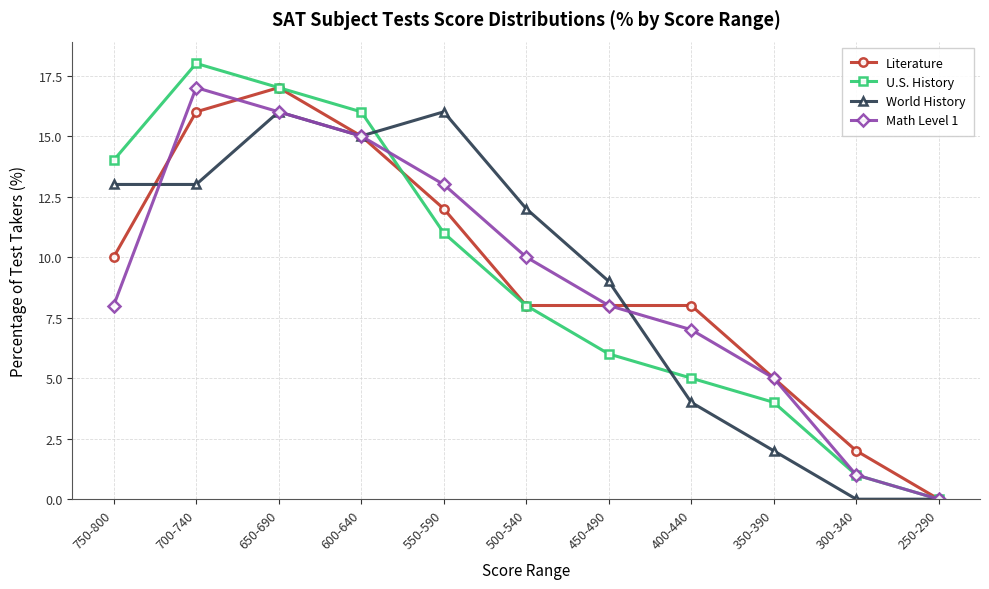

What is the highest value of the U.S. History series?

18